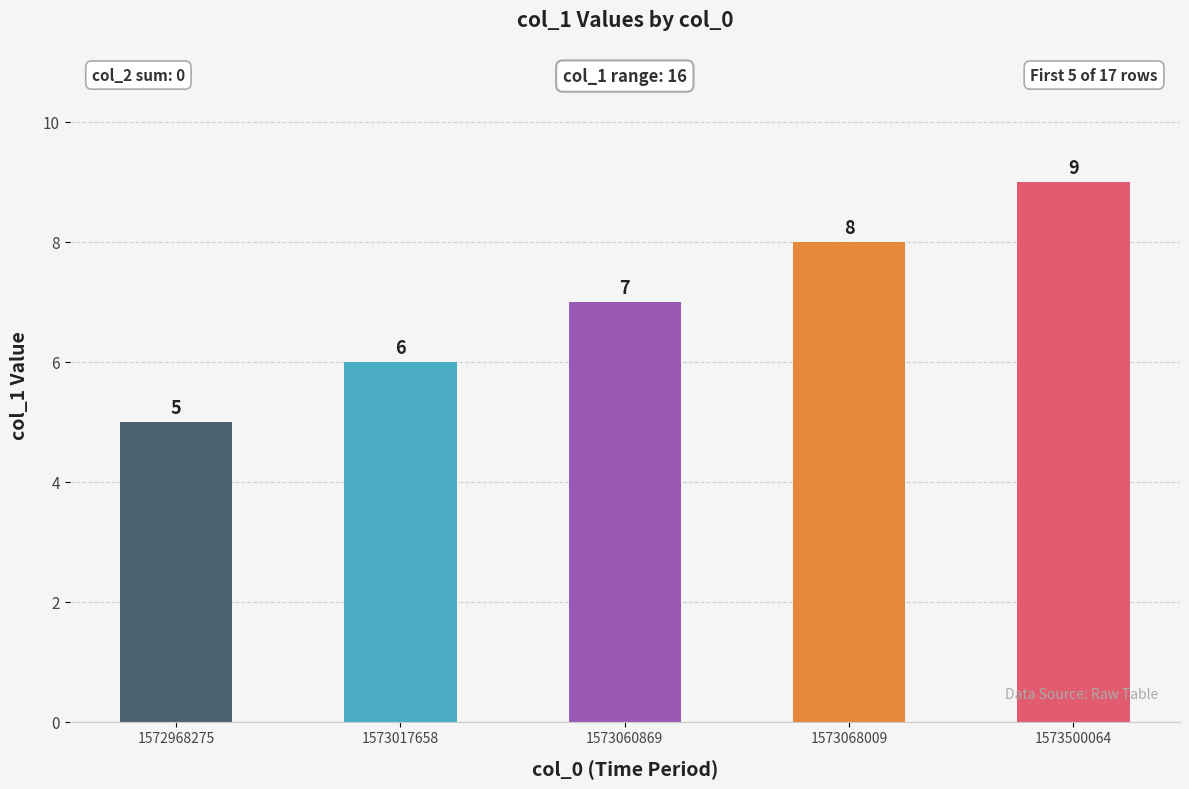

Where is the data nearest to the value 7?

1573060869